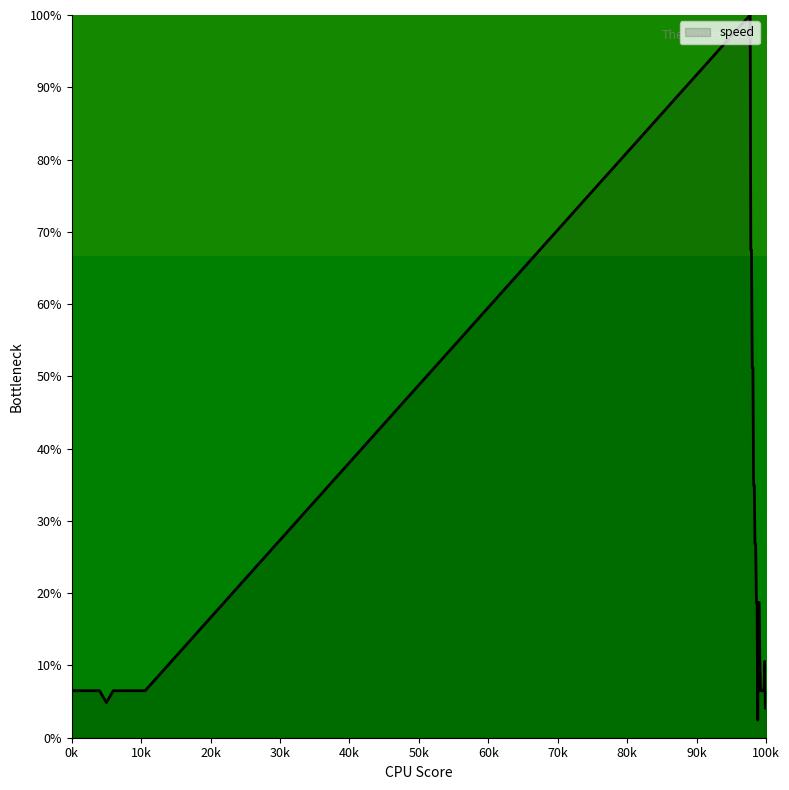

Count the number of categories in the chart.

40